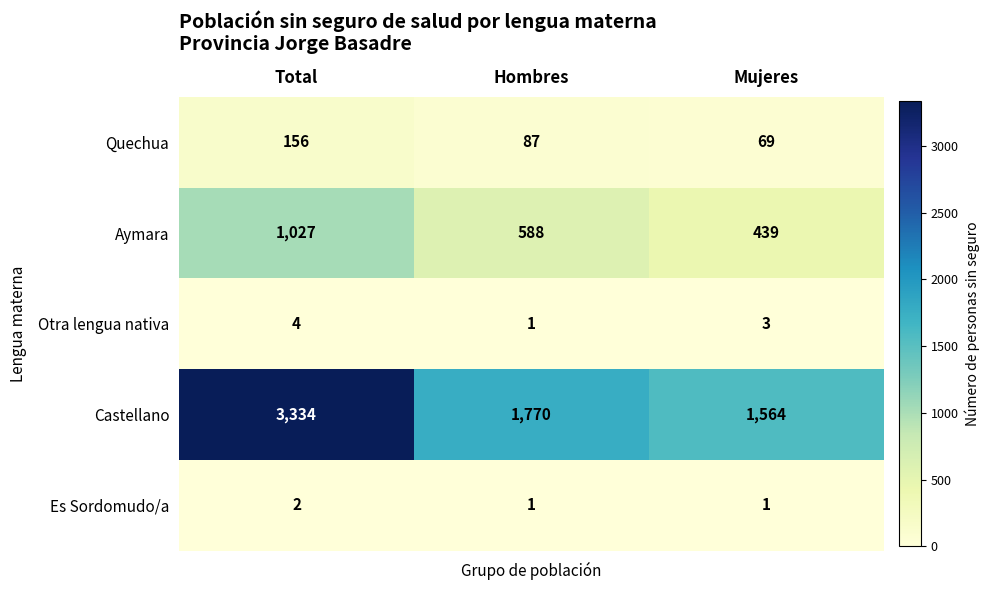

Which series has the largest total across all categories?

Castellano